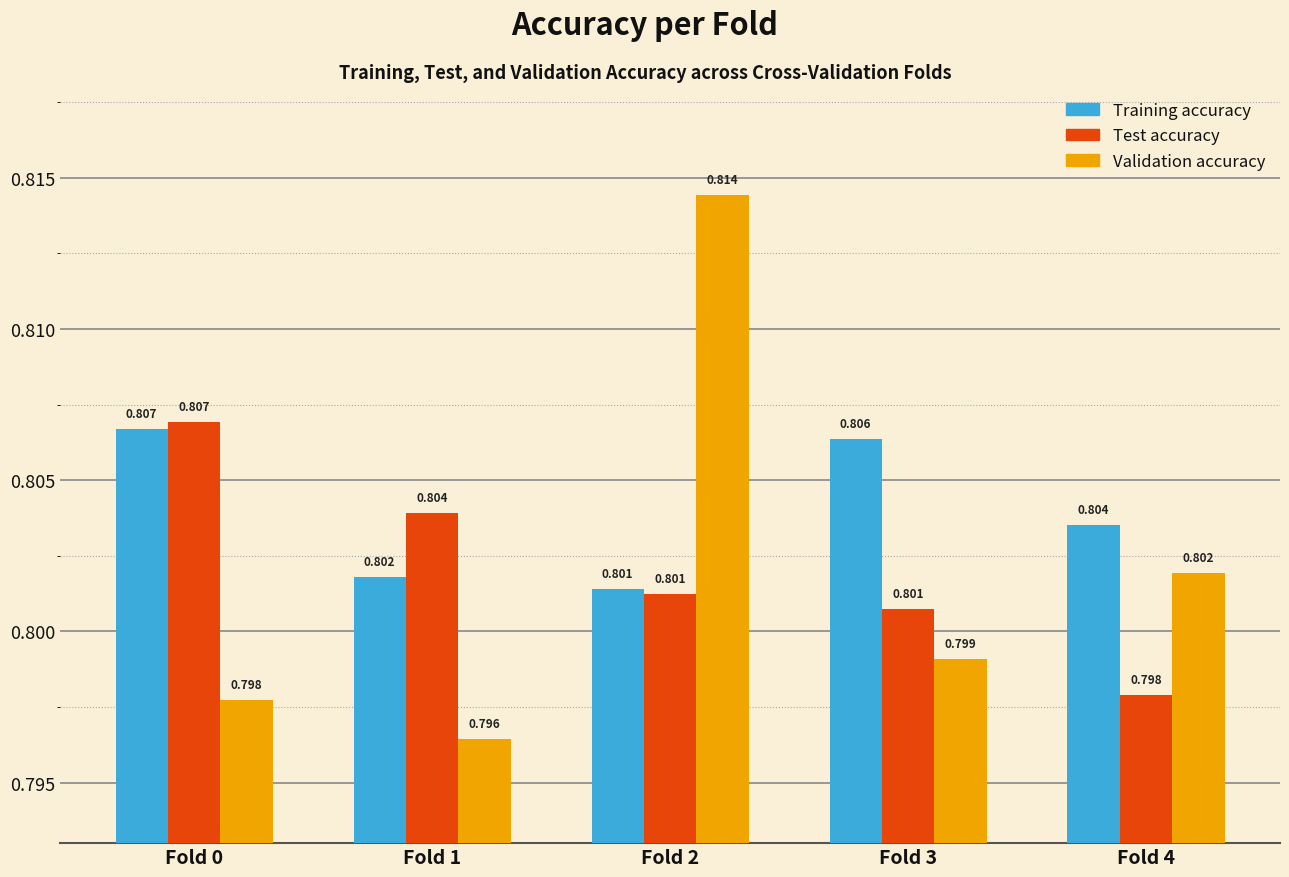

What are all the series names shown in the legend?

Training accuracy, Test accuracy, Validation accuracy